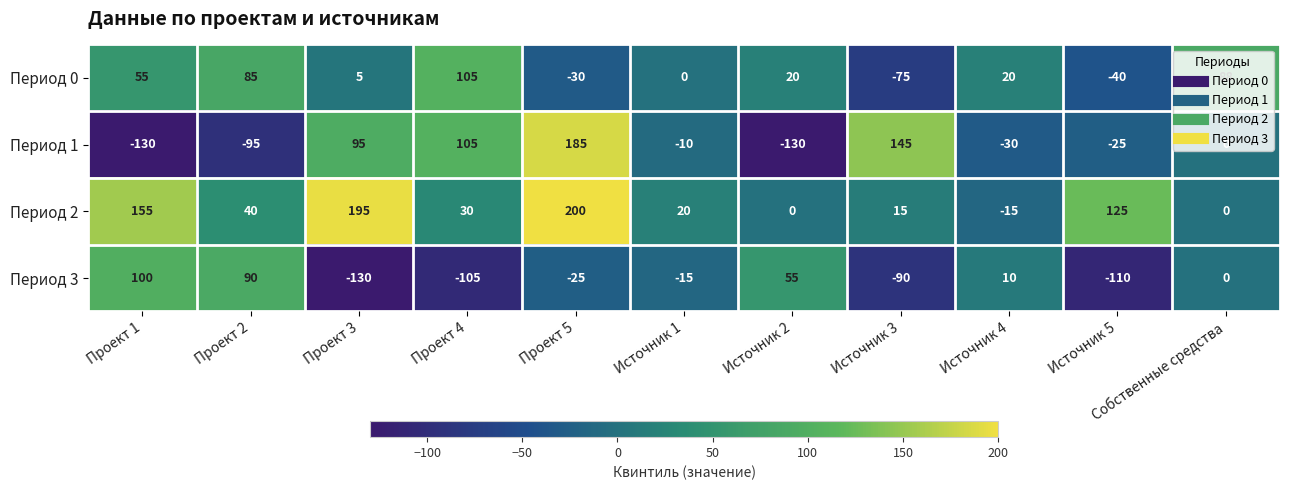

Rank the series at Проект 1 from lowest to highest value.

Период 1, Период 0, Период 3, Период 2